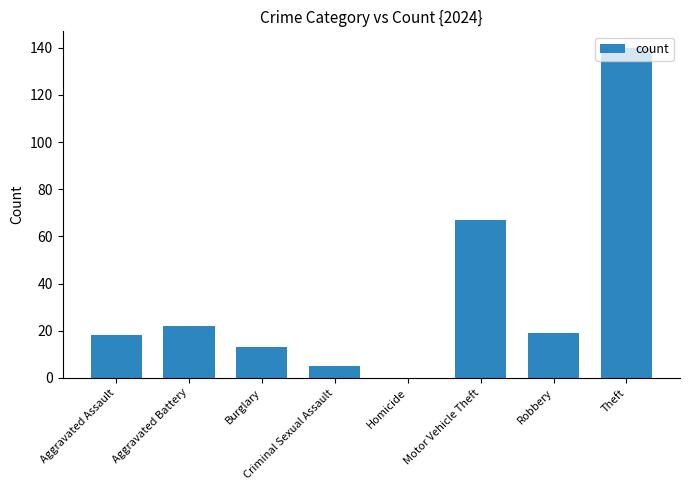

What is the ratio of the value at Motor Vehicle Theft to the value at Criminal Sexual Assault?

13.4